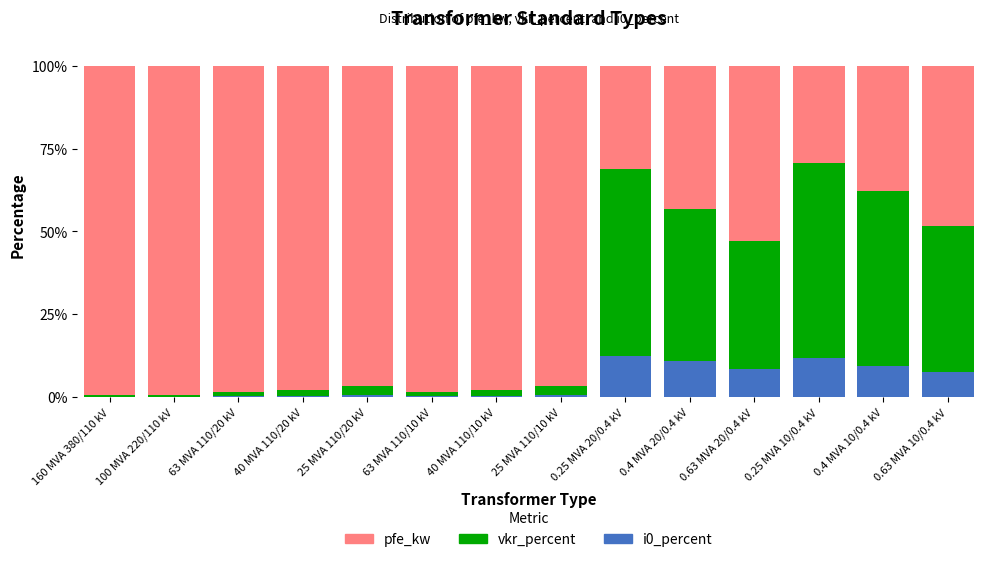

What is the sum of all i0_percent values?

62.7